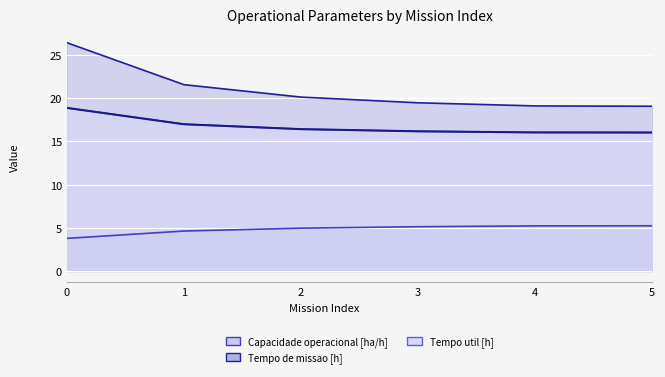

What value does the data have at 3?

16.2